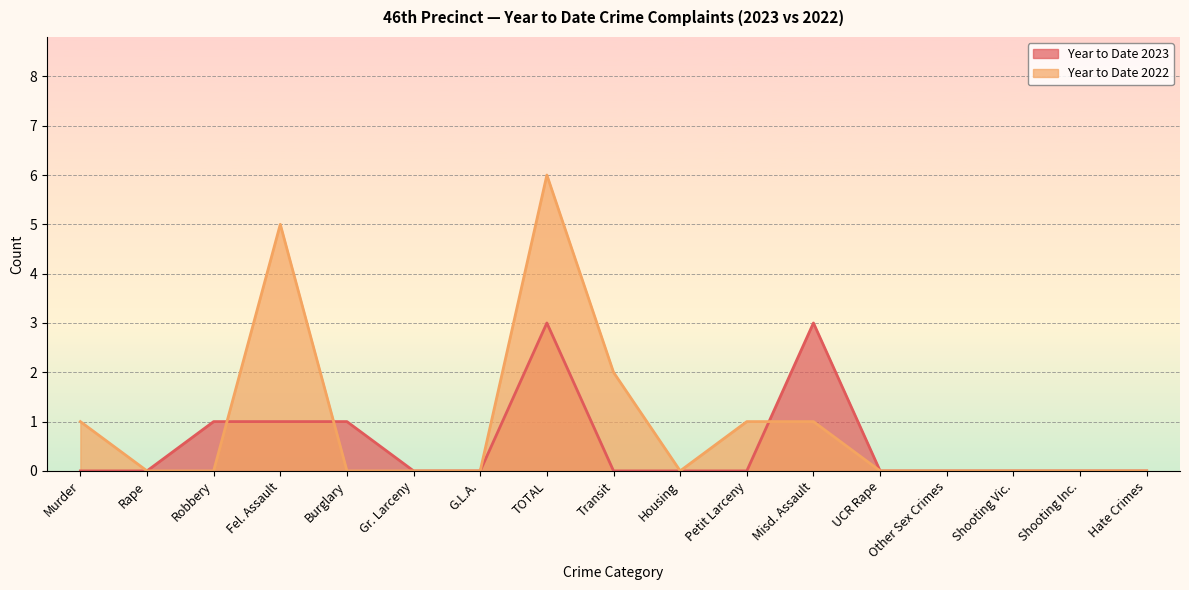

Reading right to left, extract all data points from this chart.

Year to Date 2023: 0	0	0	0	0	3	0	0	0	3	0	0	1	1	1	0	0
Year to Date 2022: 0	0	0	0	0	1	1	0	2	6	0	0	0	5	0	0	1